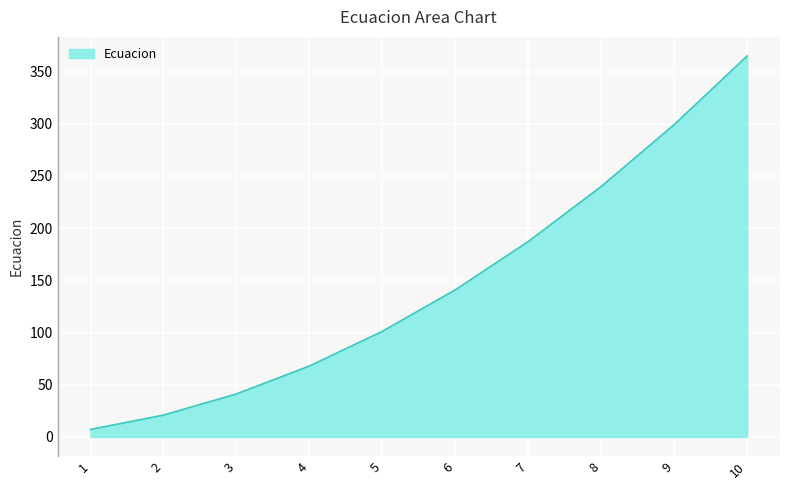

The value at 8 is 339.3. True or false?

False